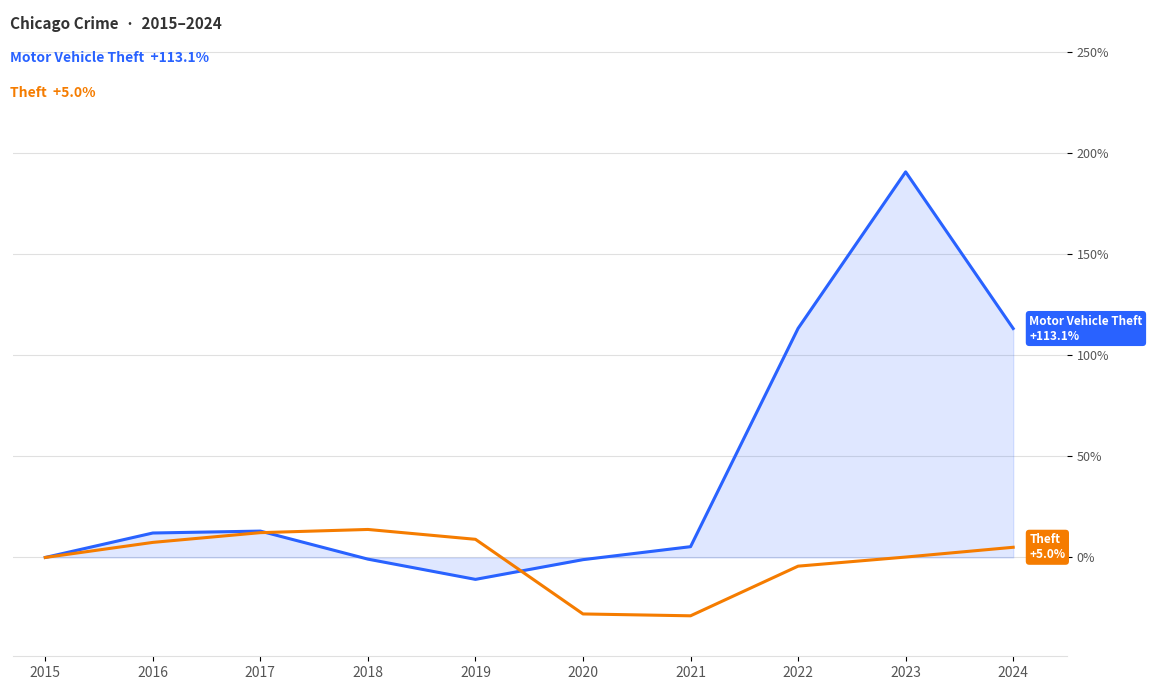

What is the greatest value displayed?

190.5